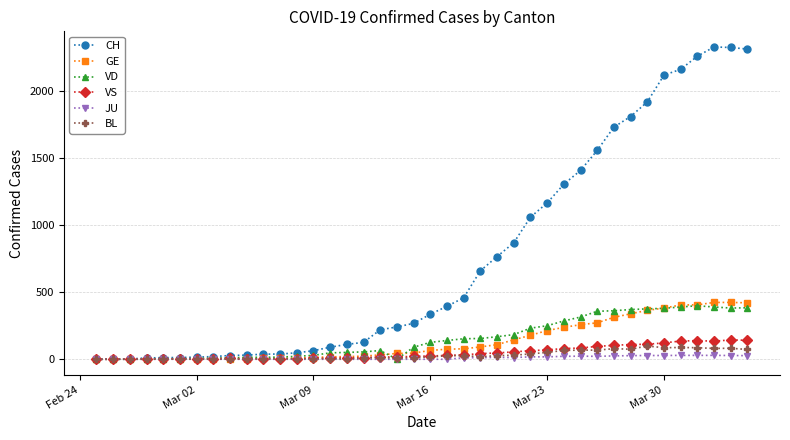

Rank the series by their maximum value, from lowest to highest.

JU, BL, VS, VD, GE, CH